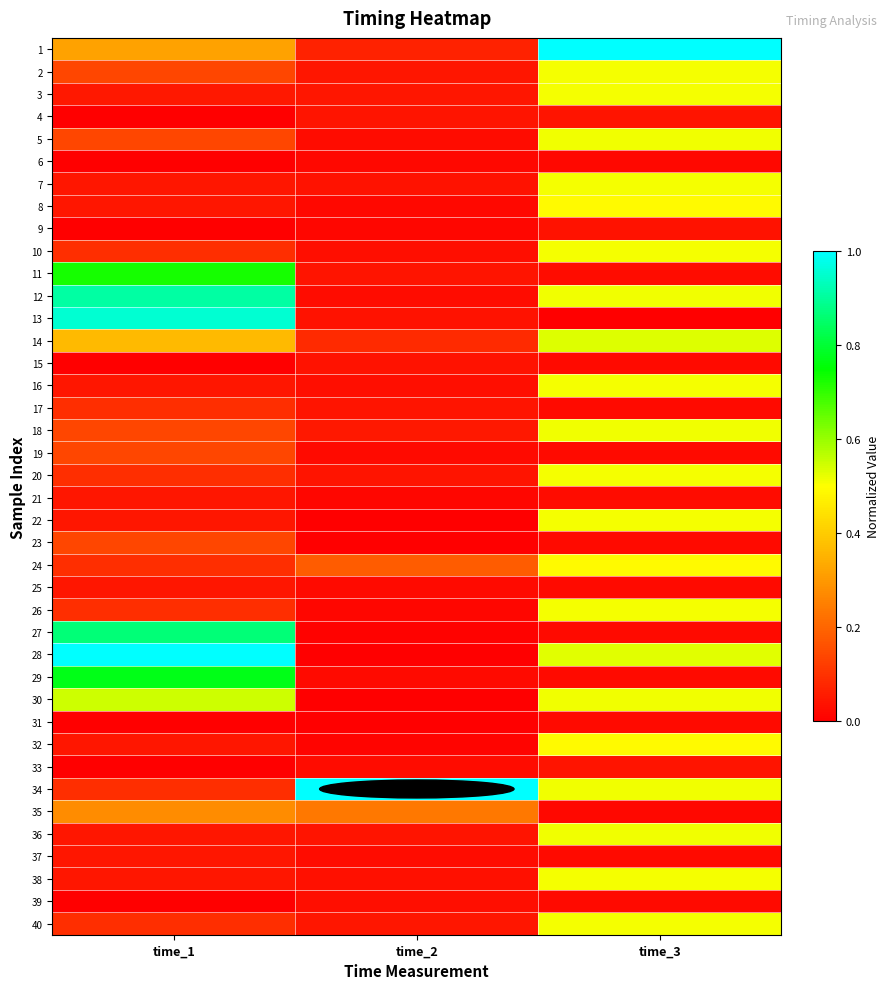

Count the number of categories in the chart.

3